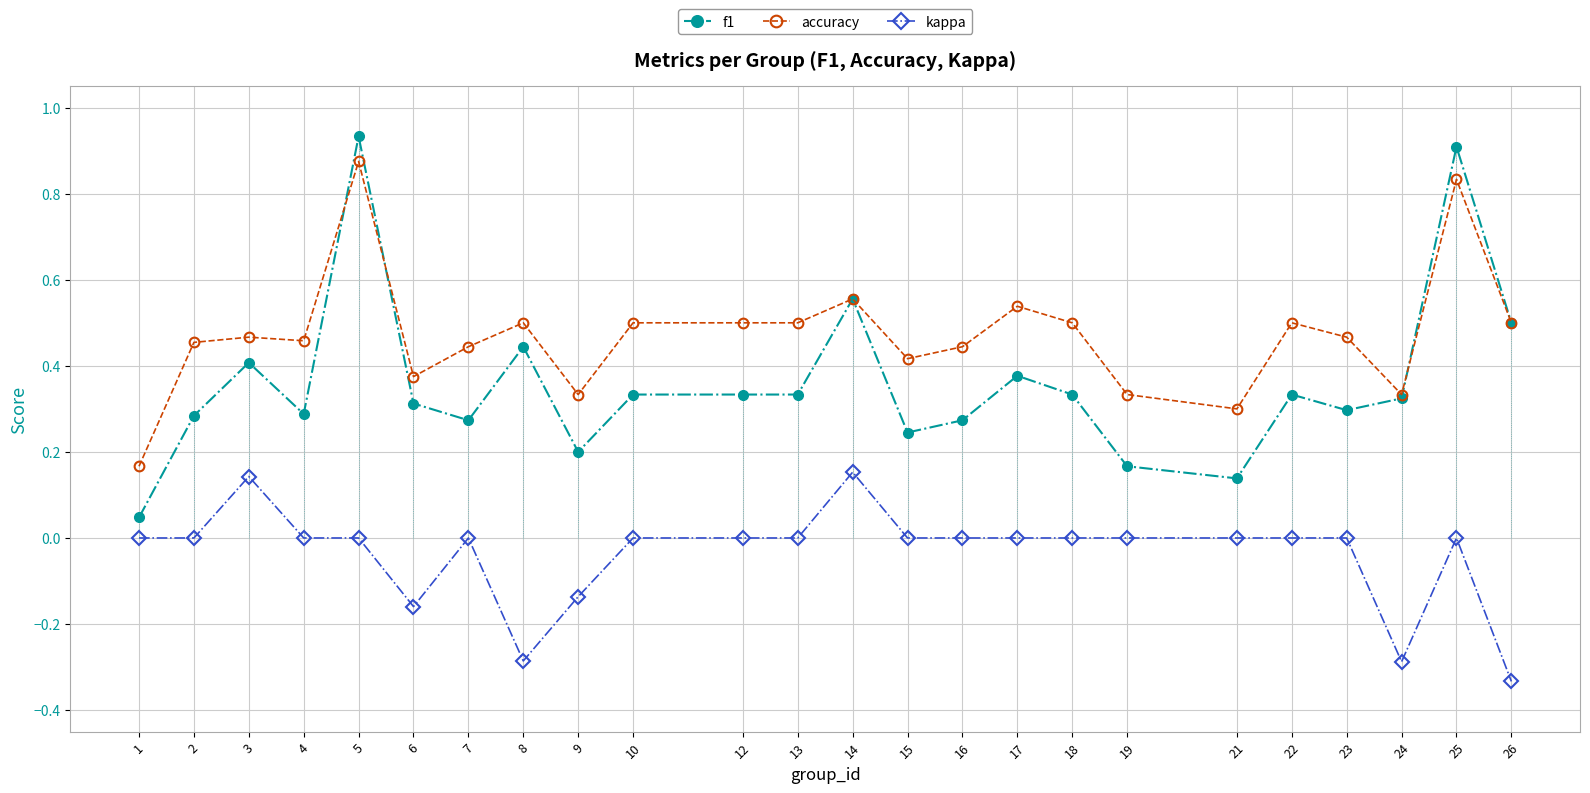

After their last crossing, which series has the higher values: accuracy or f1?

f1